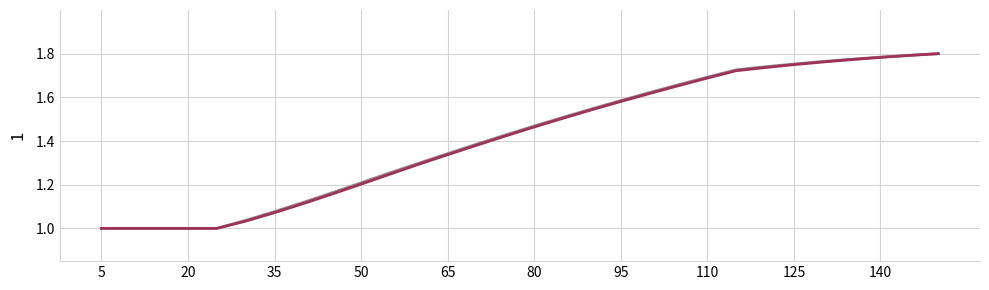

Does the chart display data point markers on the line(s)?

No